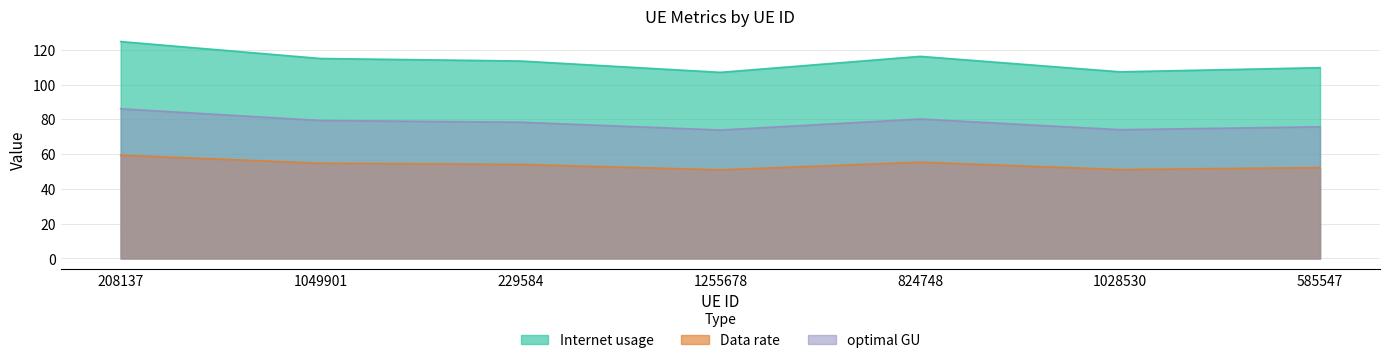

Reading left to right, list all the values displayed in this chart.

Internet usage: 208137=124.8	1049901=115.0	229584=113.6	1255678=107.1	824748=116.3	1028530=107.4	585547=109.7
Data rate: 208137=59.4	1049901=54.8	229584=54.1	1255678=51.0	824748=55.4	1028530=51.1	585547=52.3
optimal GU: 208137=86.1	1049901=79.4	229584=78.4	1255678=73.9	824748=80.2	1028530=74.1	585547=75.7